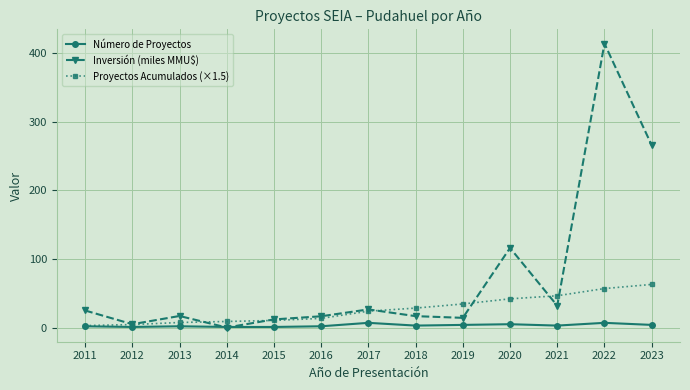

Where is Inversión (miles MMU$) nearest to the value 207?

2023